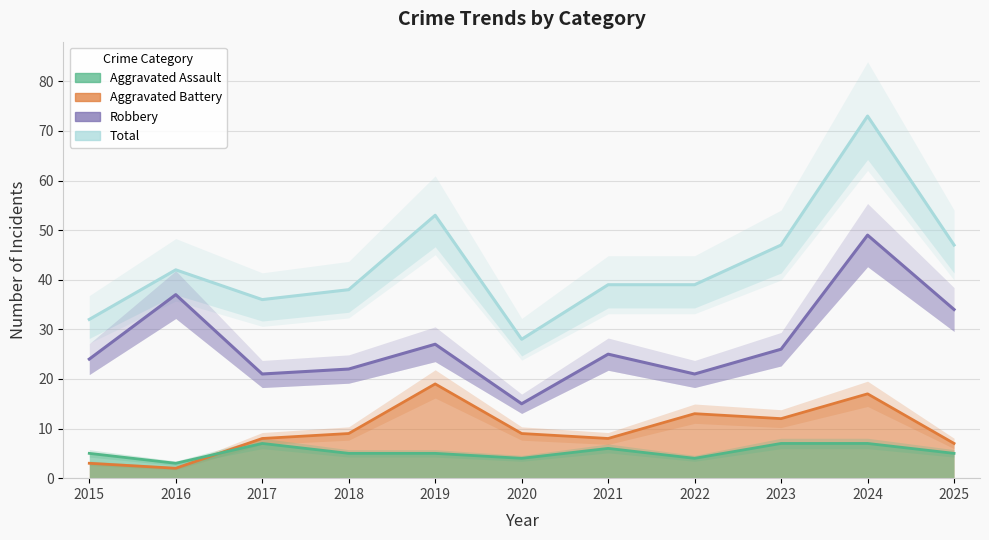

What is the difference between the maximum and minimum values in the Aggravated Assault series?

4